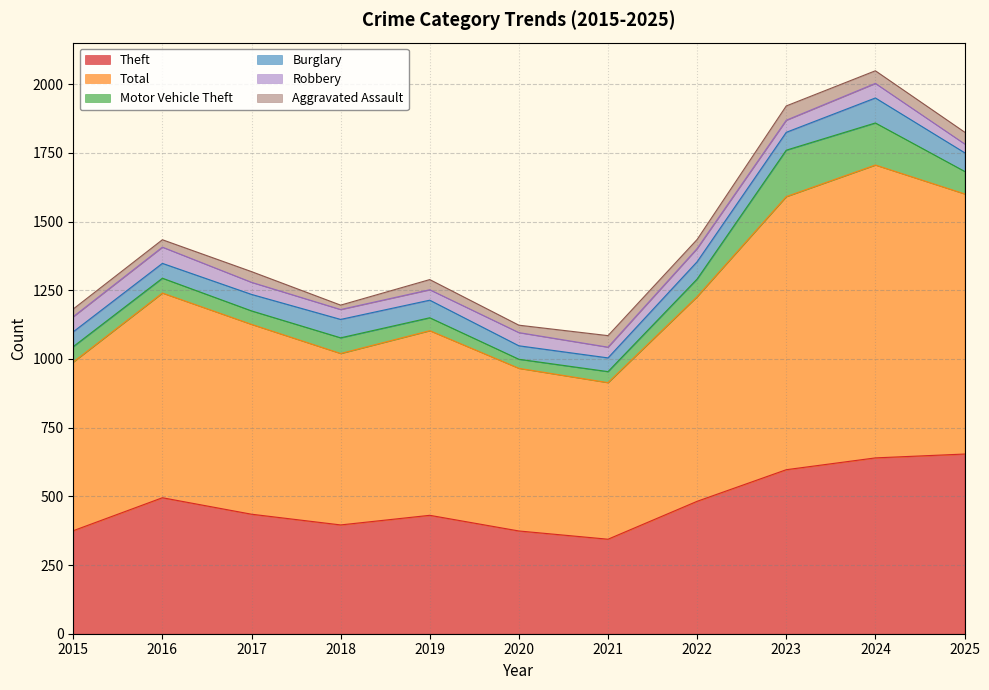

What is the highest value of the Motor Vehicle Theft series?

169